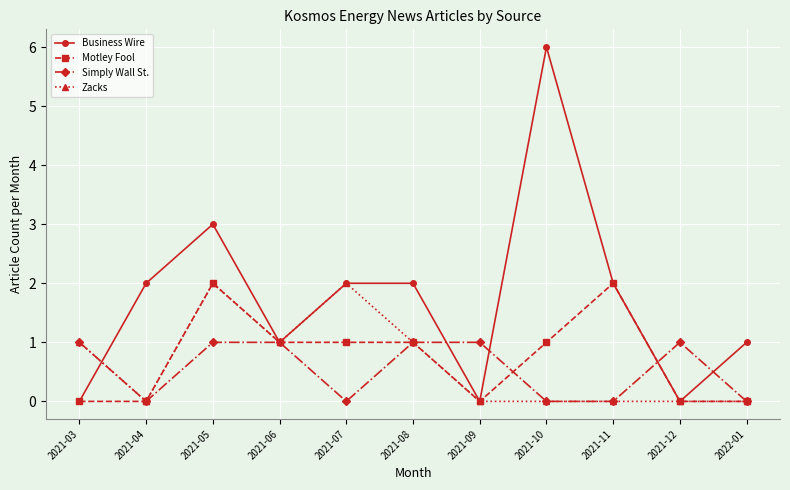

What position from the left is 2021-05?

3